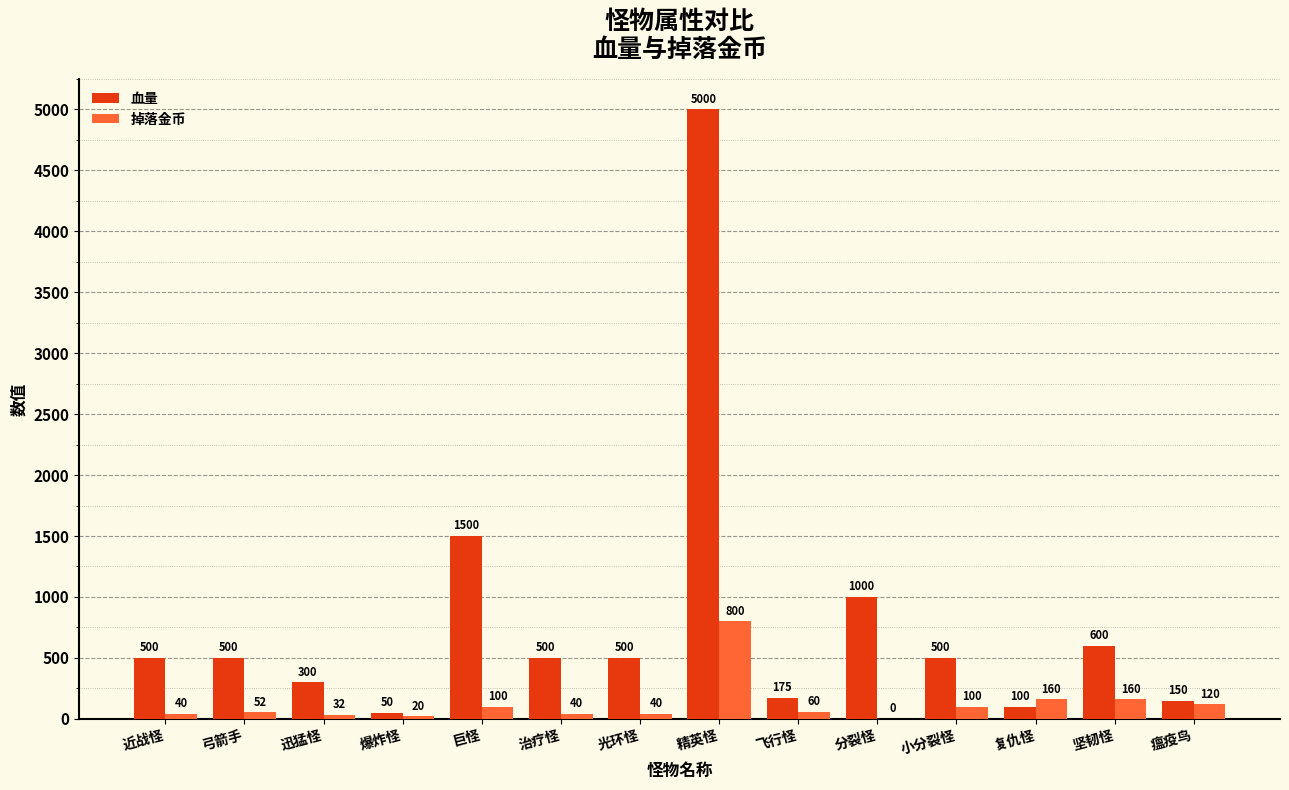

How many series are shown in this chart?

2